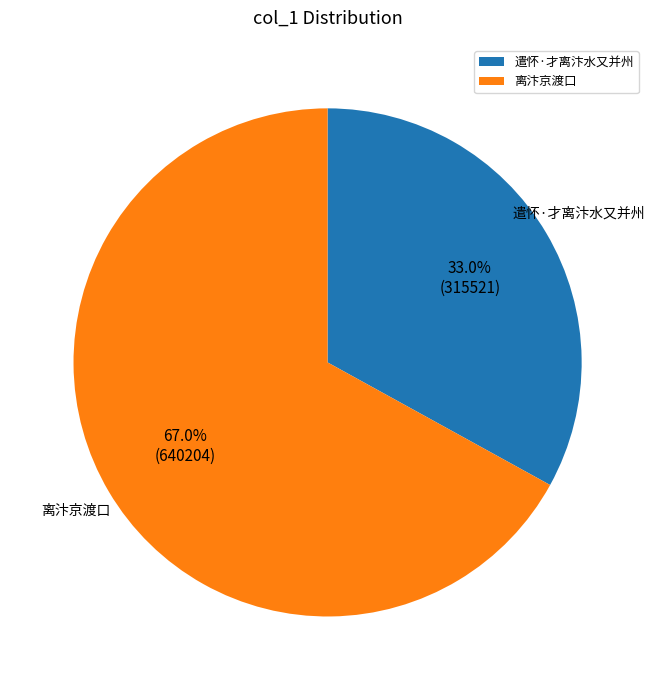

To the nearest percent, what is the combined percentage of 离汴京渡口 and 遣怀·才离汴水又并州?

100%